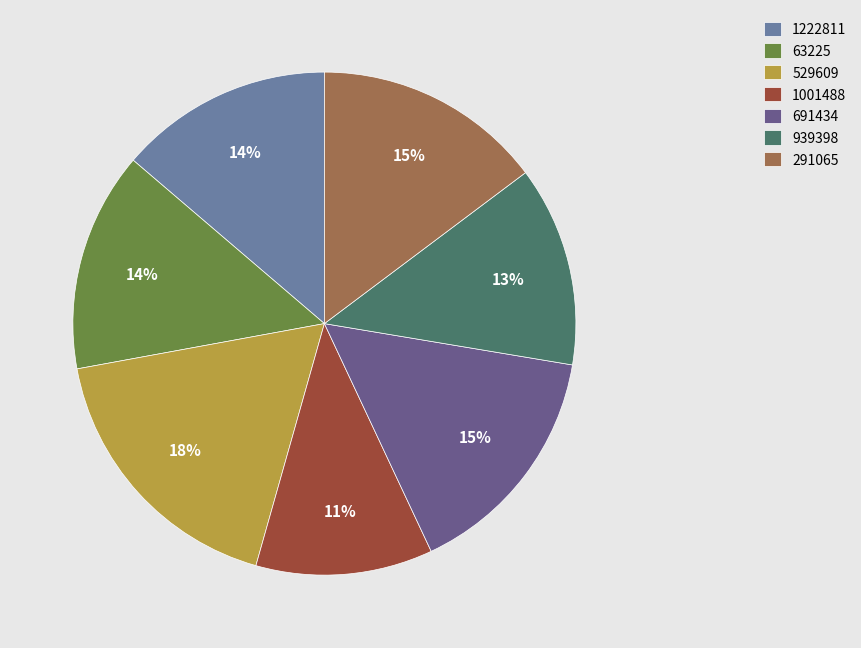

Is the sum of 939398 and 63225 greater than half?

No